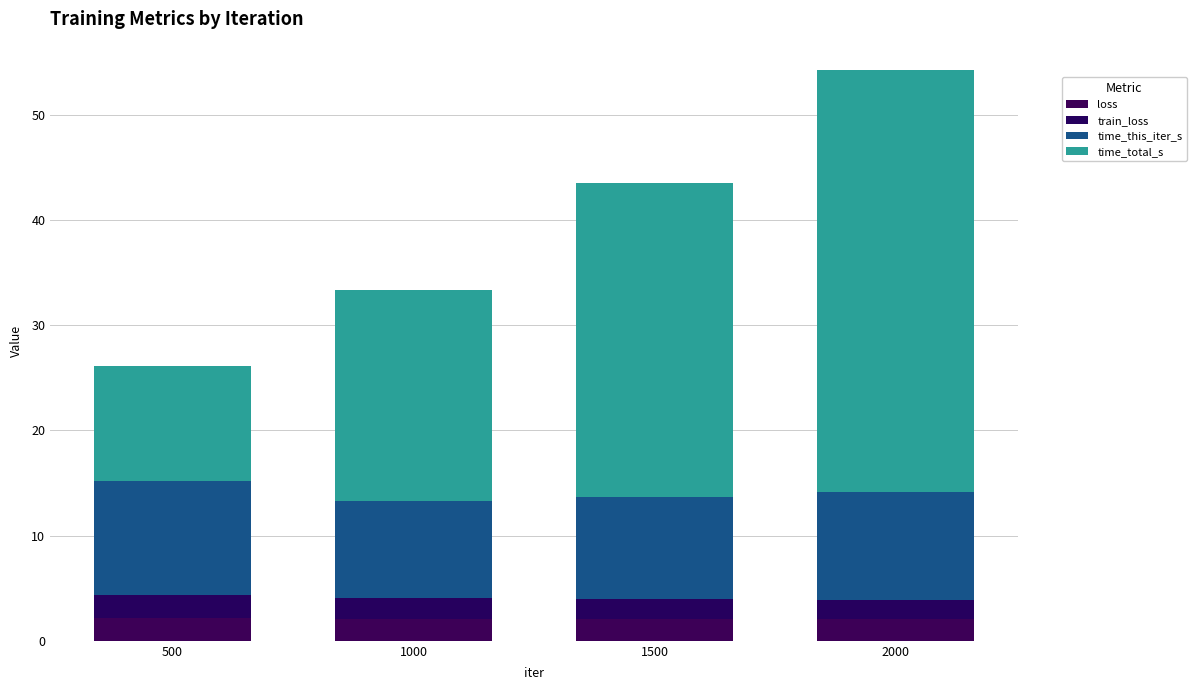

Are the bars grouped side by side (vs. stacked)?

No